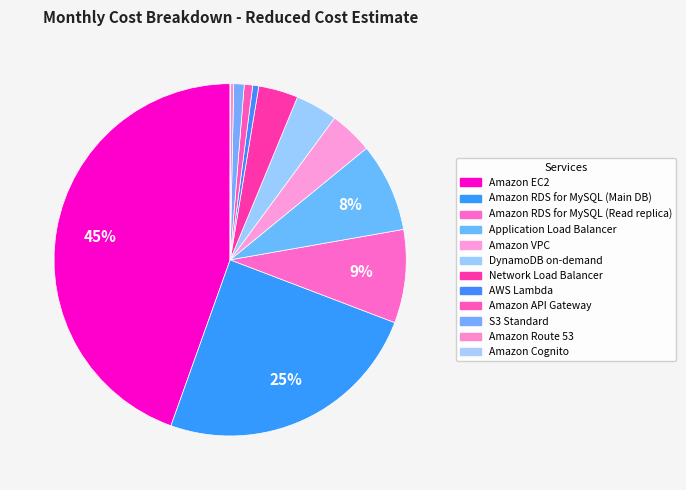

Rank the categories by value from lowest to highest.

Amazon Cognito, Amazon Route 53, AWS Lambda, Amazon API Gateway, S3 Standard, Network Load Balancer, DynamoDB on-demand, Amazon VPC, Application Load Balancer, Amazon RDS for MySQL (Read replica), Amazon RDS for MySQL (Main DB), Amazon EC2